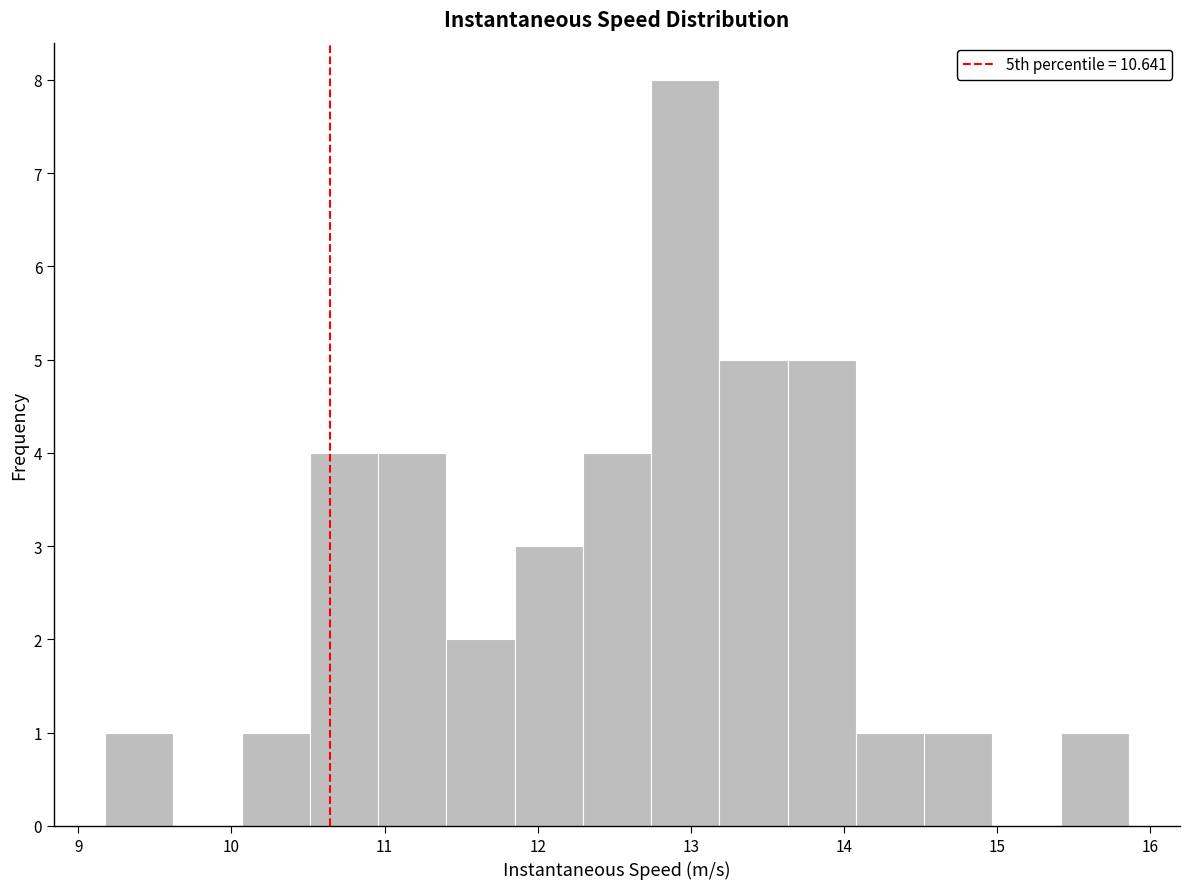

Reading left to right, transcribe this chart: for each bar, give the range it covers on the x-axis and its height. Neither the bar edges nor the heights are printed on the chart, so give them approximately, as read against the axes.

9.2 to 9.6: 1
9.6 to 10.1: 0
10.1 to 10.5: 1
10.5 to 11.0: 4
11.0 to 11.4: 4
11.4 to 11.9: 2
11.9 to 12.3: 3
12.3 to 12.7: 4
12.7 to 13.2: 8
13.2 to 13.6: 5
13.6 to 14.1: 5
14.1 to 14.5: 1
14.5 to 15.0: 1
15.0 to 15.4: 0
15.4 to 15.9: 1